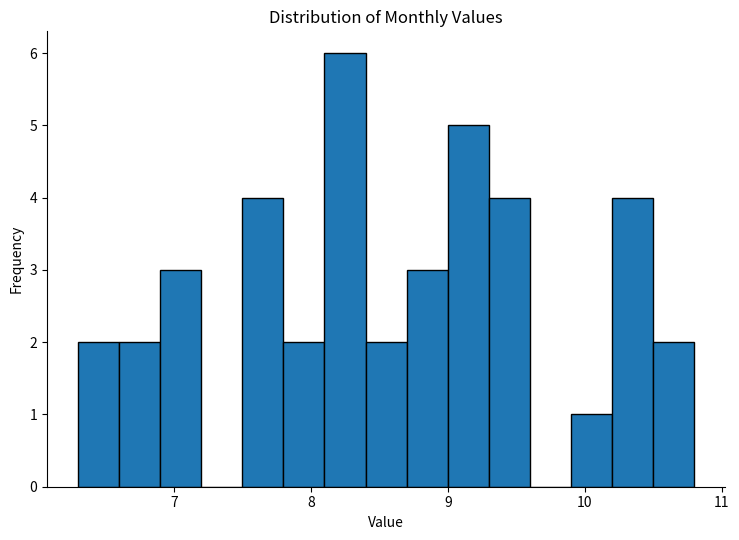

Around what value on the x-axis is the tallest bar? Give the approximate position of its centre, as read against the axis.

8.3